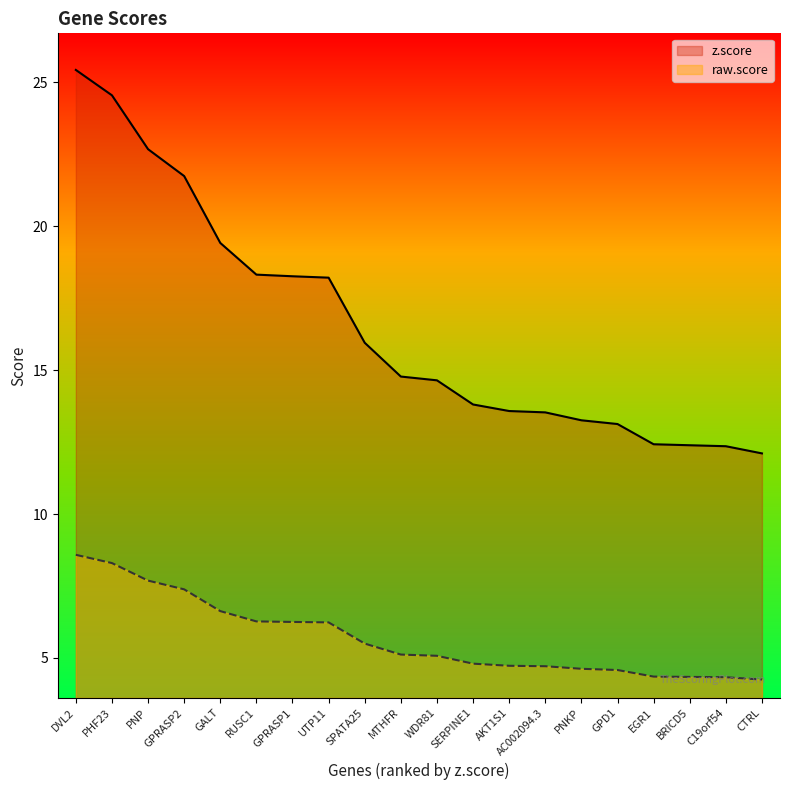

At which category does the chart reach its peak across all series?

DVL2